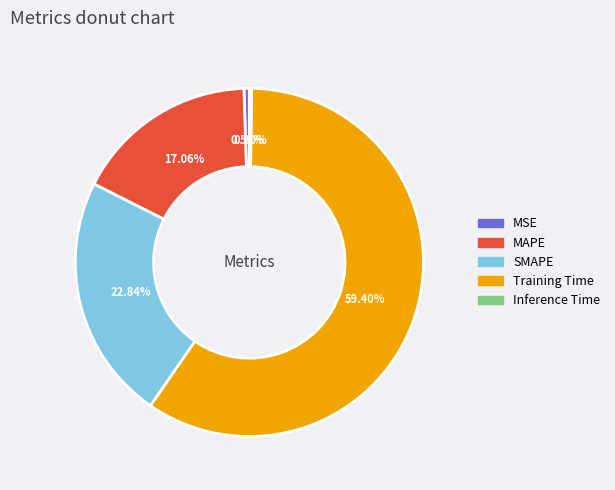

Is the sum of MAPE and MSE greater than half?

No